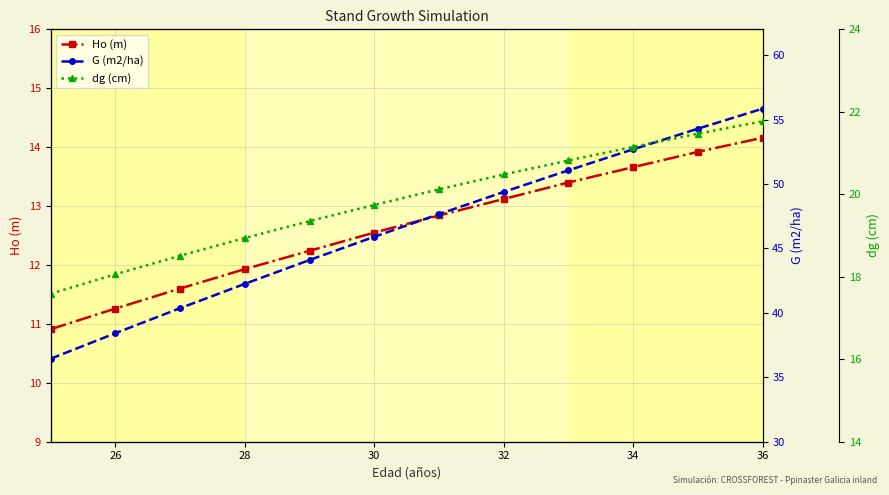

True or false: Ho (m) has a value of 7.8 at 32.

False